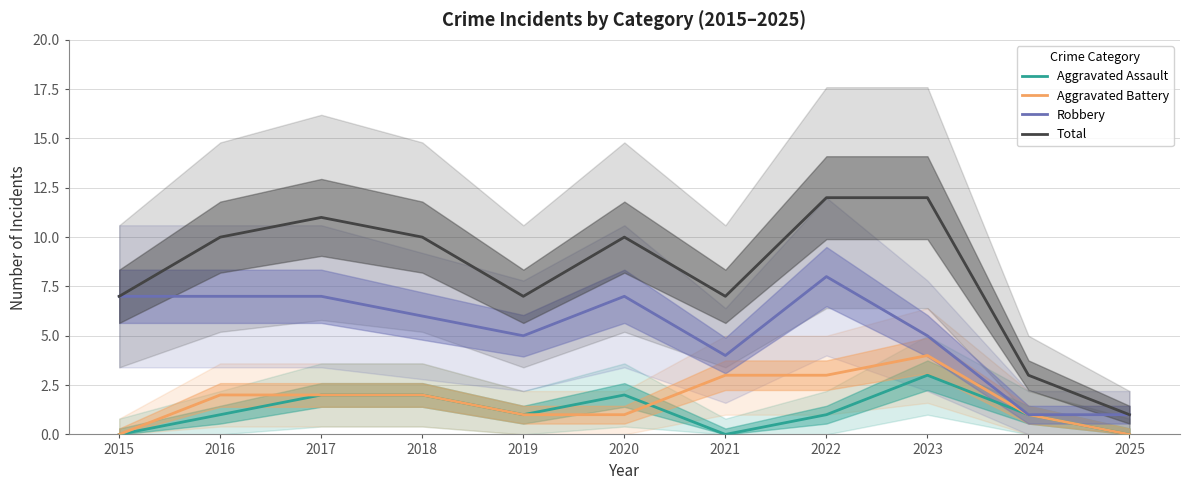

What is the difference between the maximum and minimum values in the Robbery series?

7